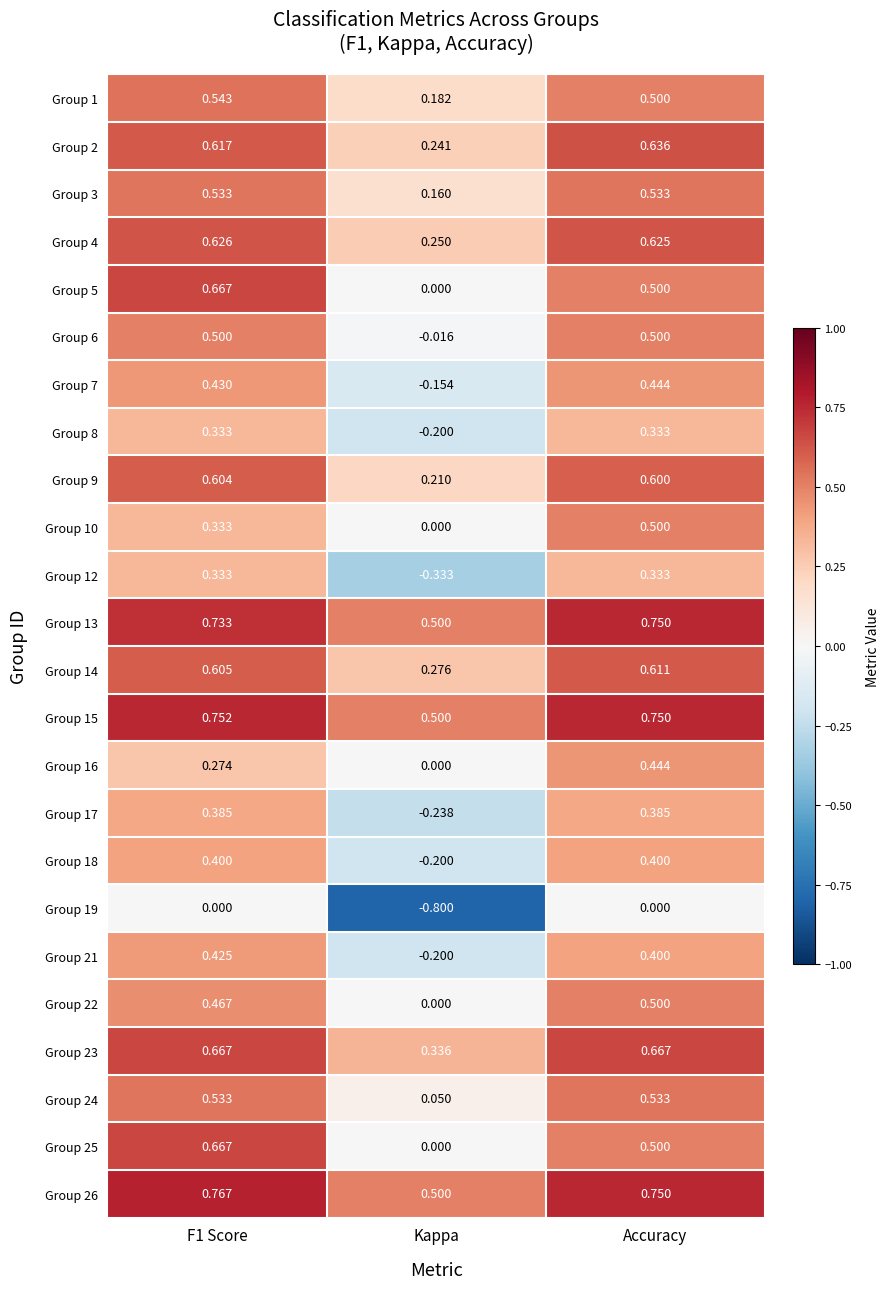

Where is Group 17 nearest to the value 0?

Kappa